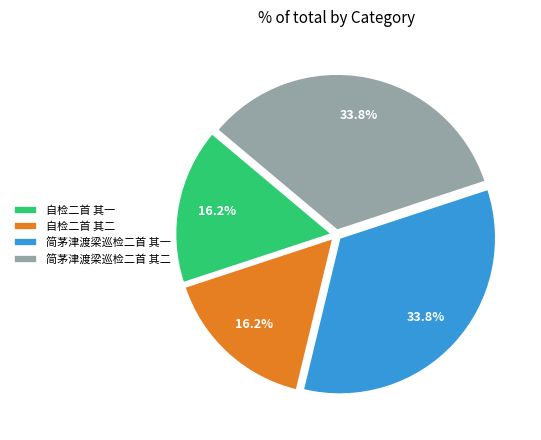

Count the number of slices in the pie.

4